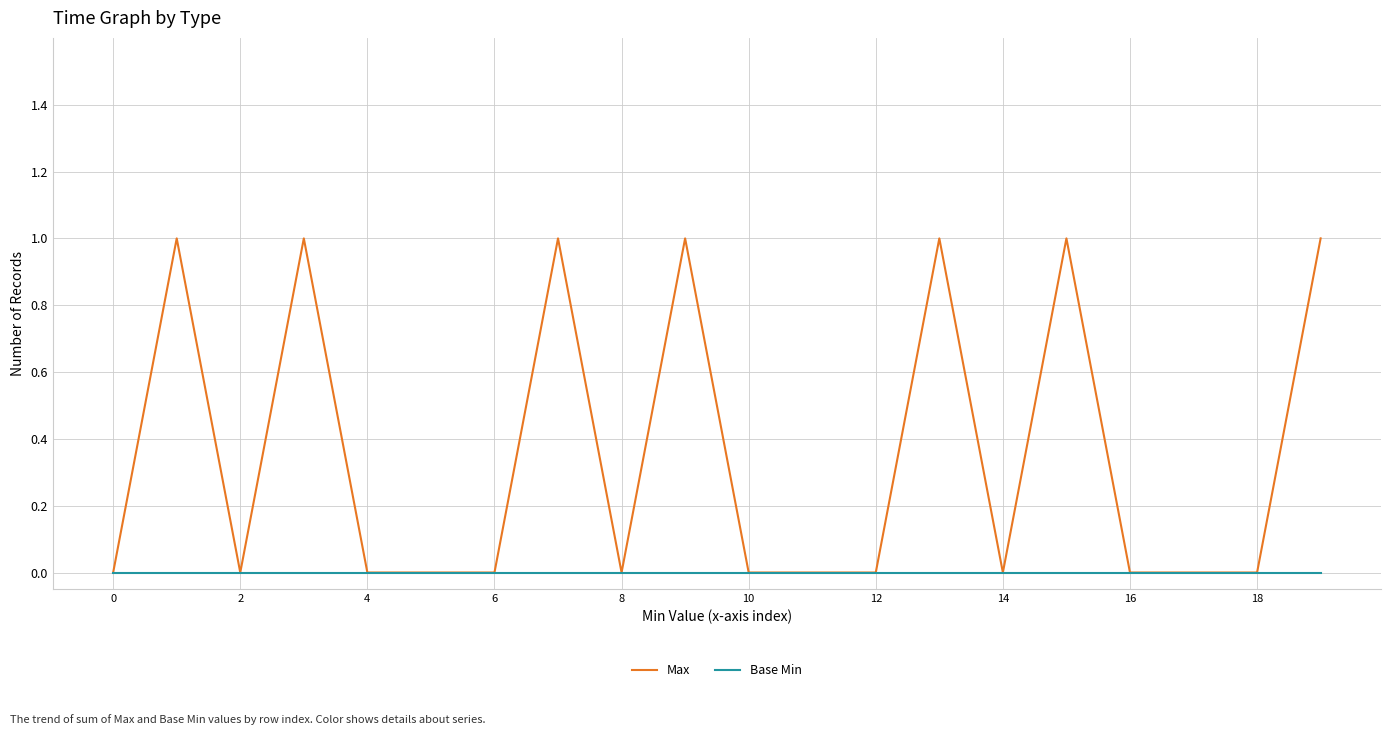

What is the sum of all Max values?

7